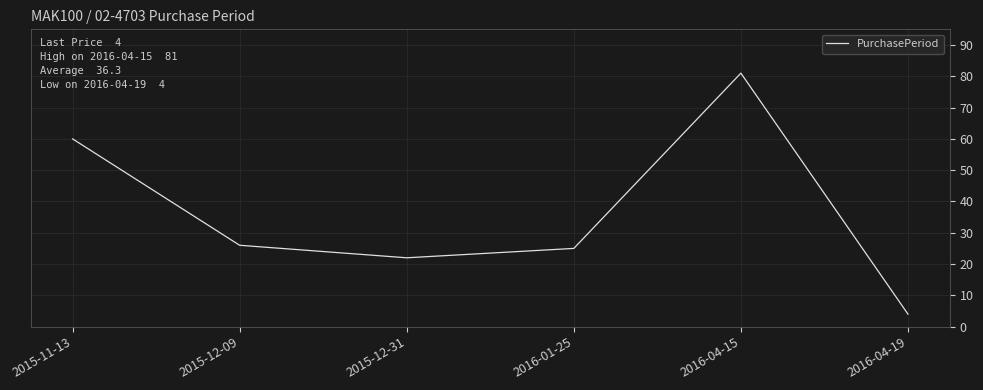

Reading right to left, extract all data points from this chart.

4	81	25	22	26	60